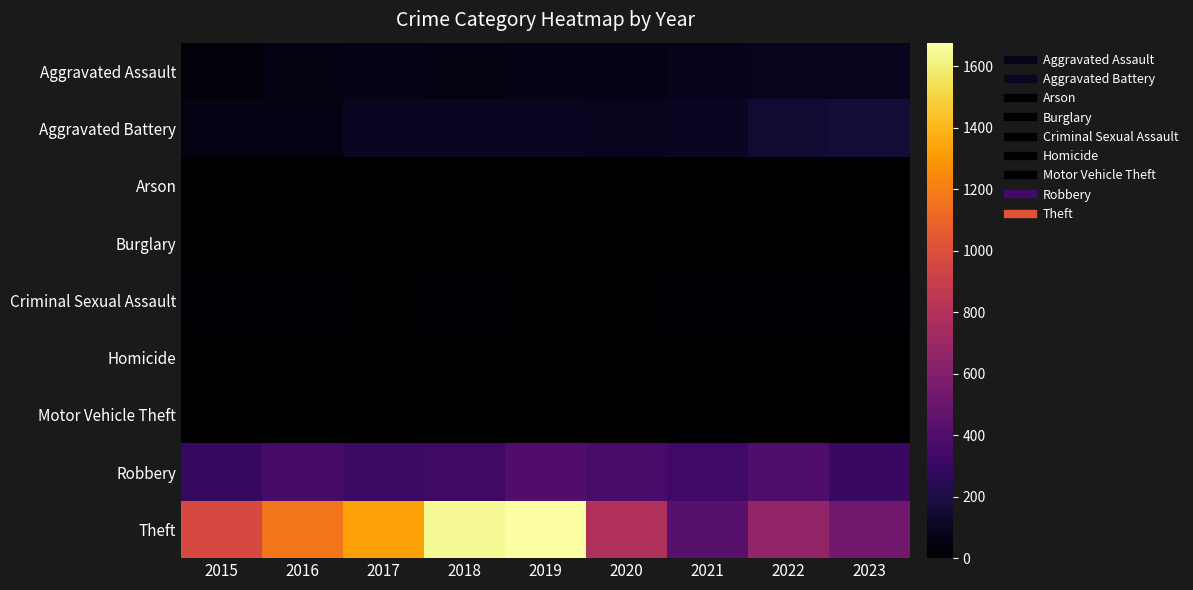

What is the spread (max minus min) of values at 2020?

783